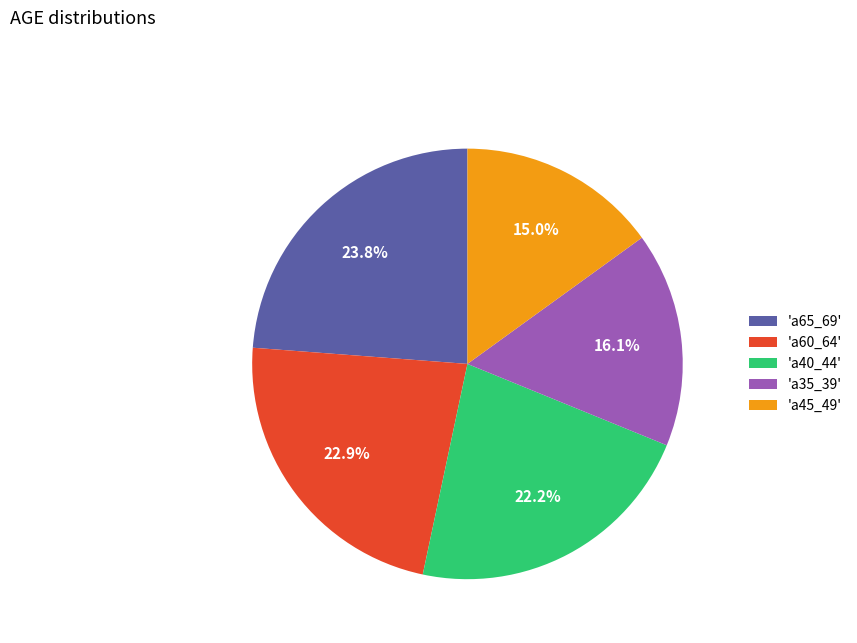

Which category has the smallest portion of the pie?

'a45_49'